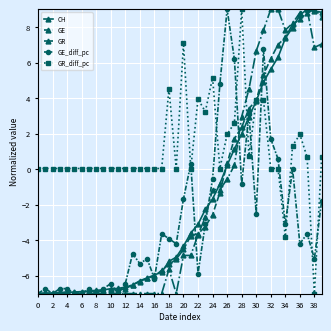

What is the minimum value shown in the chart?

-7.0